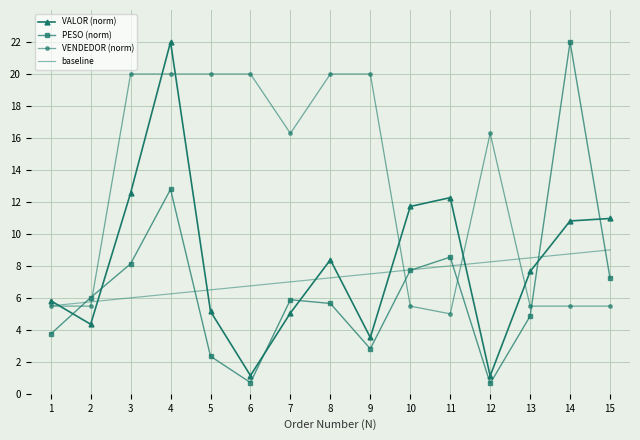

Which series ends up on top after the final intersection of VALOR (norm) and baseline?

VALOR (norm)